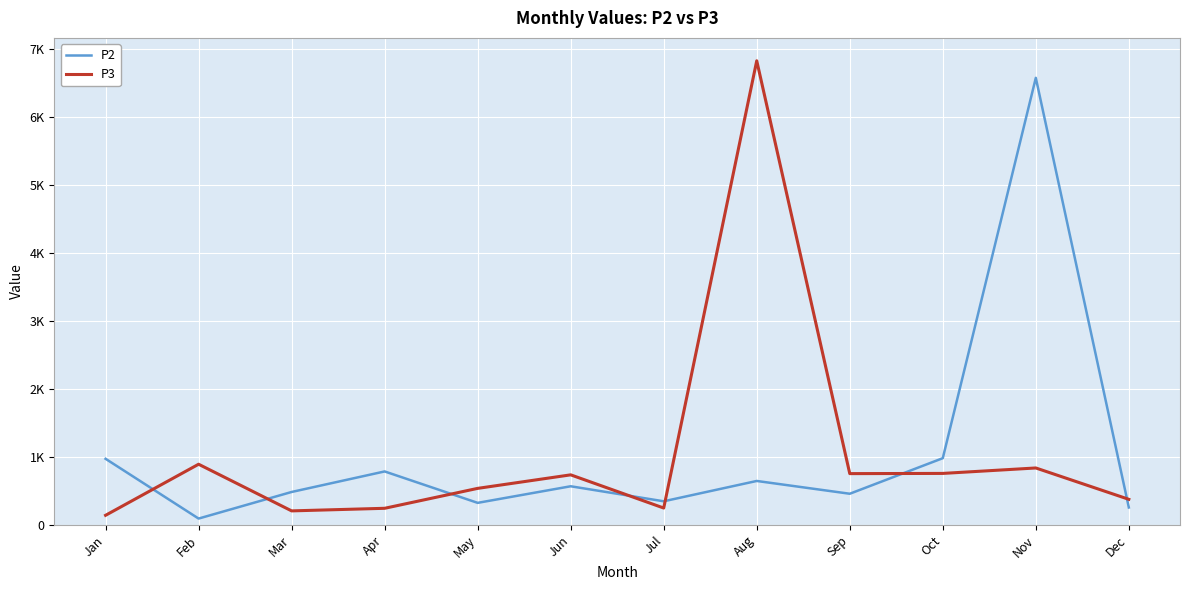

Is this an area chart (filled region under the line)?

No